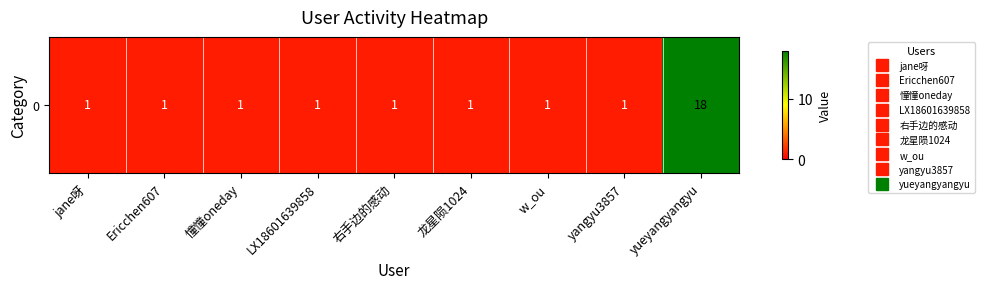

List the labels in order of value, smallest first.

jane呀, Ericchen607, 憧憧oneday, LX18601639858, 右手边的感动, 龙星陨1024, w_ou, yangyu3857, yueyangyangyu